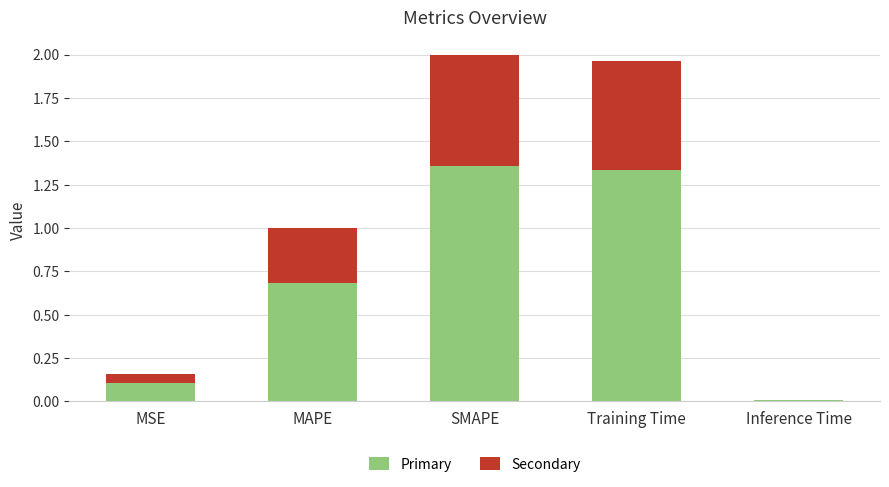

What is the sum of all Primary values?

3.5